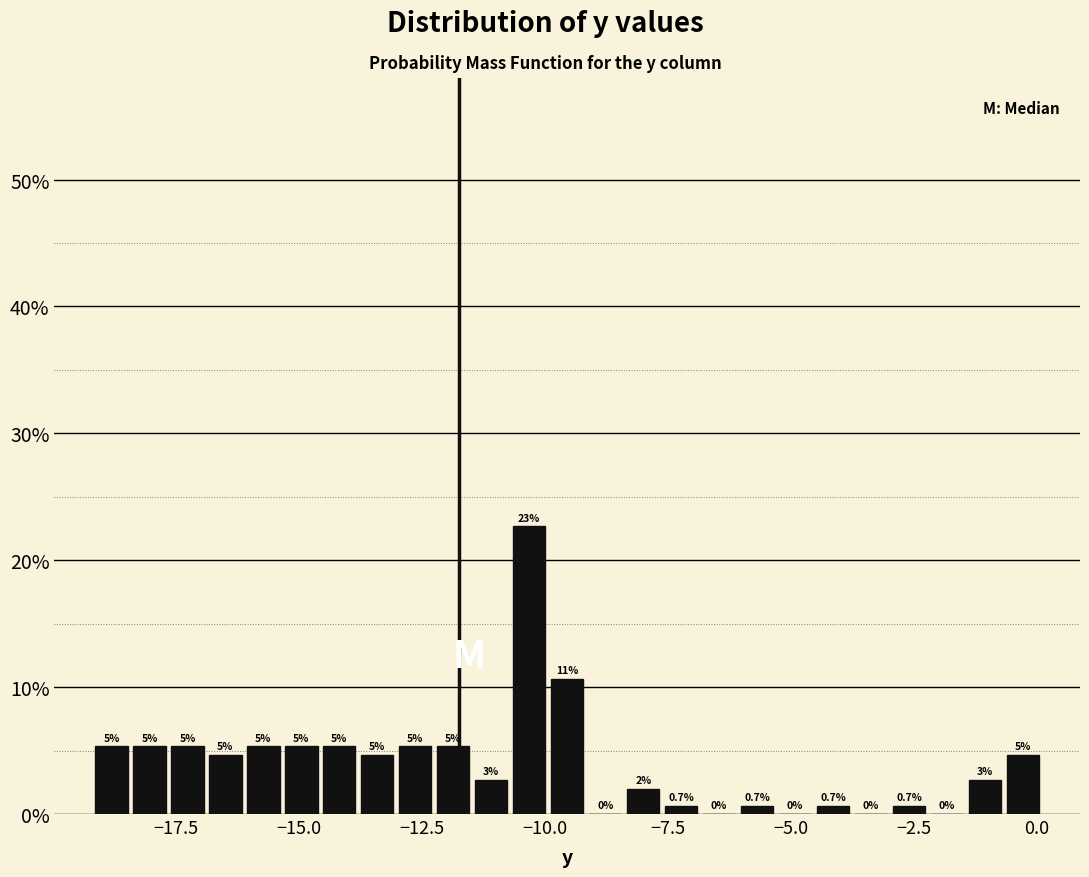

Around what value on the x-axis is the tallest bar? Give the approximate position of its centre, as read against the axis.

-10.5